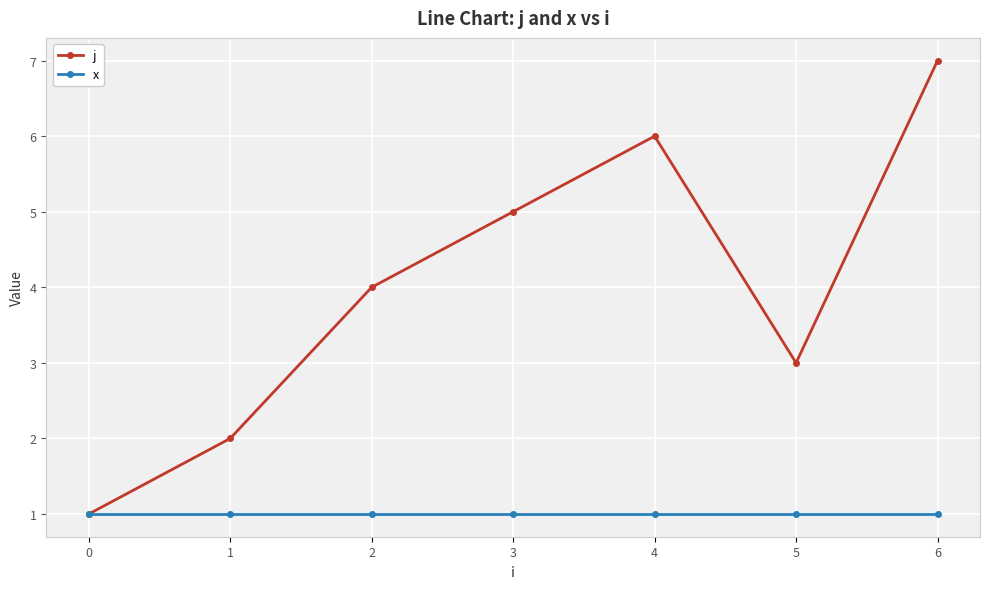

What is the difference between the highest and lowest values at 4?

5